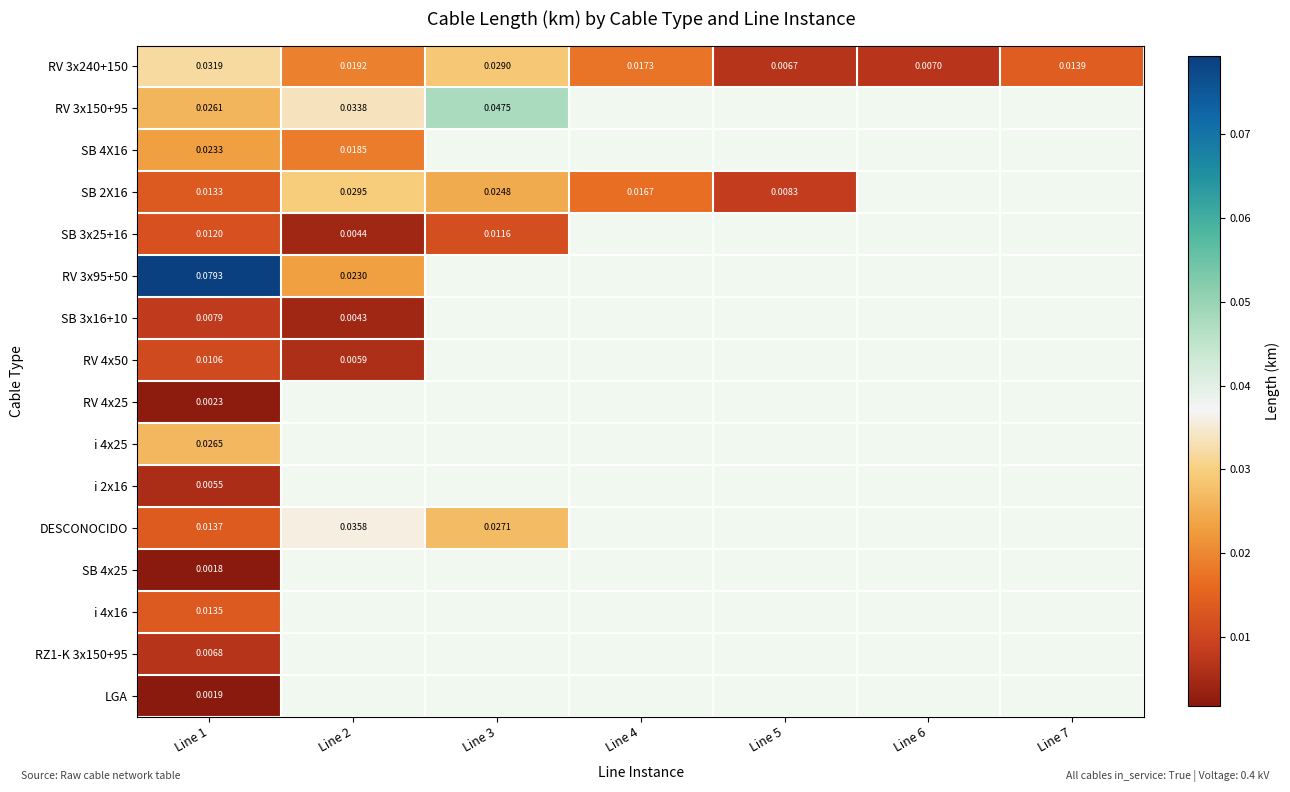

Which series has the largest range (max minus min)?

RV 3x95+50